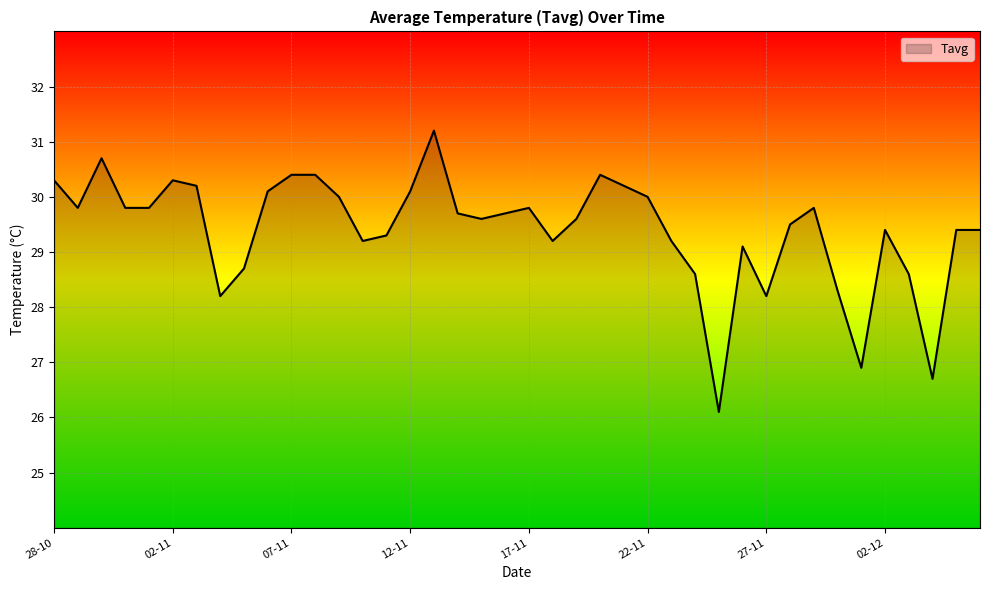

What is the maximum value shown in the chart?

31.2